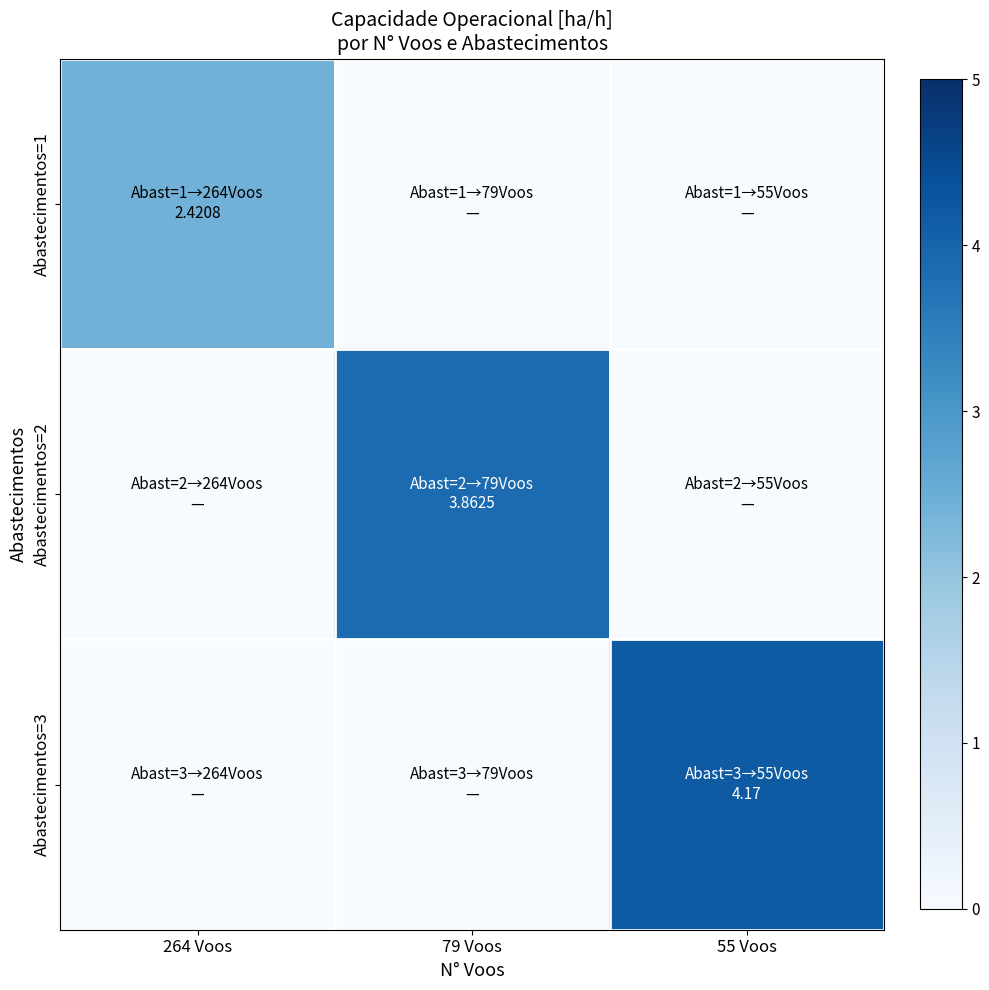

At which category is the sum across all series the highest?

55 Voos